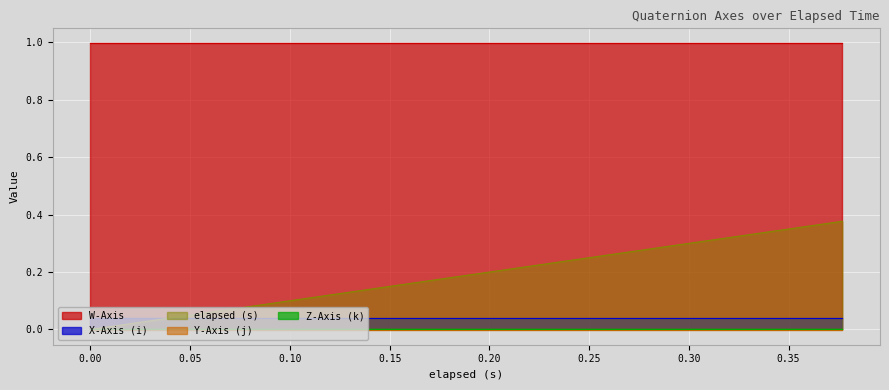

Reading left to right, extract all data points from this chart.

W-Axis: 0.0=1.0	0.014=1.0	0.045=1.0	0.074=1.0	0.075=1.0	0.104=1.0	0.119=1.0	0.149=1.0	0.164=1.0	0.179=1.0	0.194=1.0	0.224=1.0	0.239=1.0	0.269=1.0	0.284=1.0	0.299=1.0	0.314=1.0	0.374=1.0	0.375=1.0	0.377=1.0
X-Axis (i): 0.0=0.0	0.014=0.0	0.045=0.0	0.074=0.0	0.075=0.0	0.104=0.0	0.119=0.0	0.149=0.0	0.164=0.0	0.179=0.0	0.194=0.0	0.224=0.0	0.239=0.0	0.269=0.0	0.284=0.0	0.299=0.0	0.314=0.0	0.374=0.0	0.375=0.0	0.377=0.0
Y-Axis (j): 0.0=-0.0	0.014=-0.0	0.045=-0.0	0.074=-0.0	0.075=-0.0	0.104=-0.0	0.119=-0.0	0.149=-0.0	0.164=-0.0	0.179=-0.0	0.194=-0.0	0.224=-0.0	0.239=-0.0	0.269=-0.0	0.284=-0.0	0.299=-0.0	0.314=-0.0	0.374=-0.0	0.375=-0.0	0.377=-0.0
Z-Axis (k): 0.0=0.0	0.014=0.0	0.045=0.0	0.074=0.0	0.075=0.0	0.104=0.0	0.119=0.0	0.149=0.0	0.164=0.0	0.179=0.0	0.194=0.0	0.224=0.0	0.239=0.0	0.269=0.0	0.284=0.0	0.299=0.0	0.314=0.0	0.374=0.0	0.375=0.0	0.377=0.0
elapsed (s): 0.0=0.0	0.014=0.0	0.045=0.0	0.074=0.1	0.075=0.1	0.104=0.1	0.119=0.1	0.149=0.1	0.164=0.2	0.179=0.2	0.194=0.2	0.224=0.2	0.239=0.2	0.269=0.3	0.284=0.3	0.299=0.3	0.314=0.3	0.374=0.4	0.375=0.4	0.377=0.4